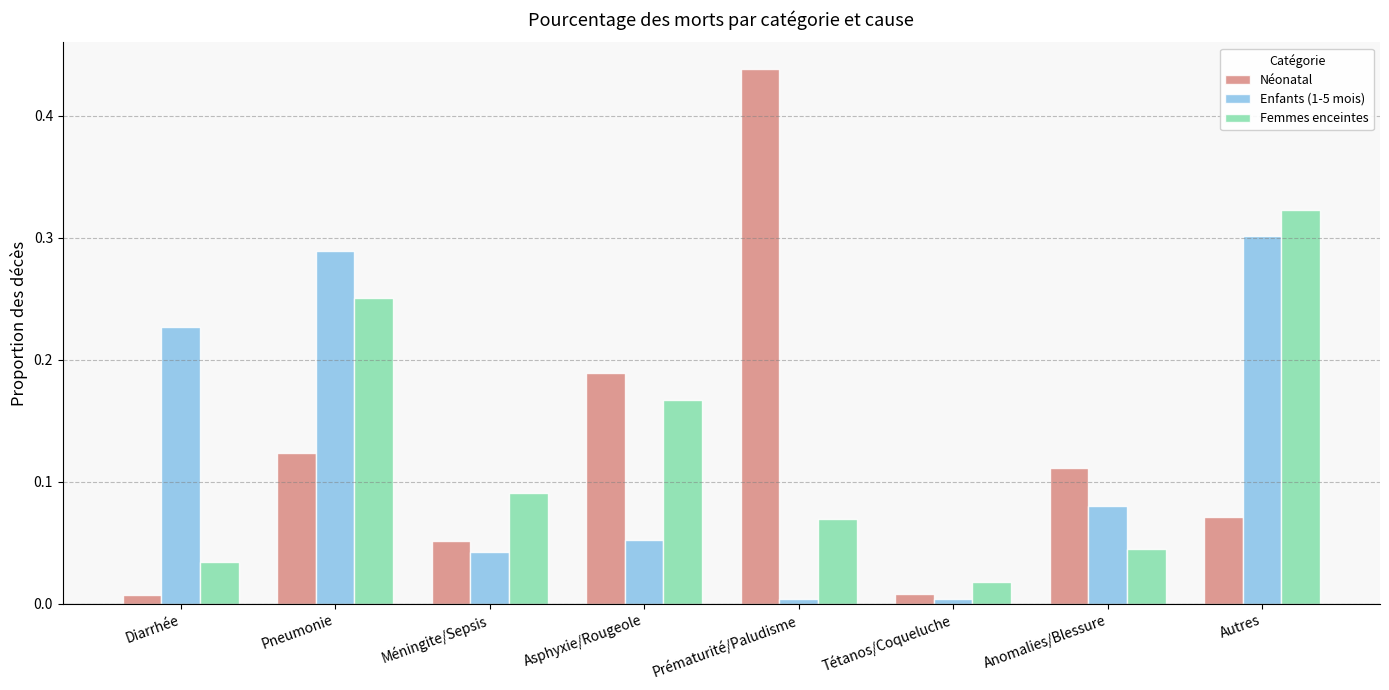

The Femmes enceintes series shows 0.0 at Anomalies/Blessure. True or false?

True